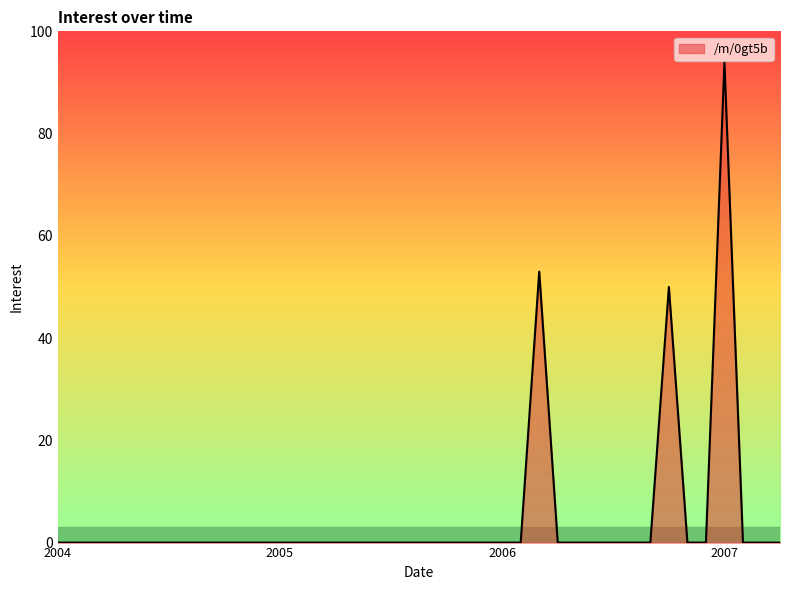

What is the greatest value displayed?

94